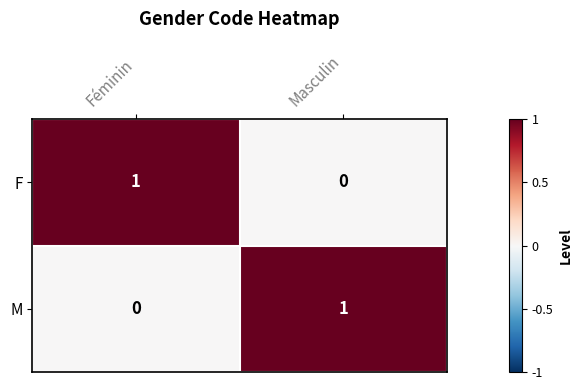

Is the value of F at Masculin greater than the value of M at Masculin?

No